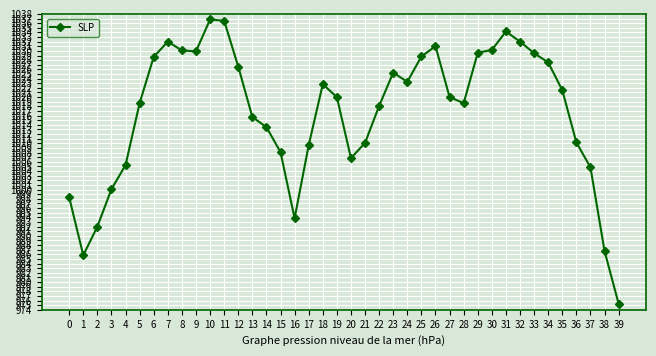

What is the change in value from 33 to 39?

-54.2